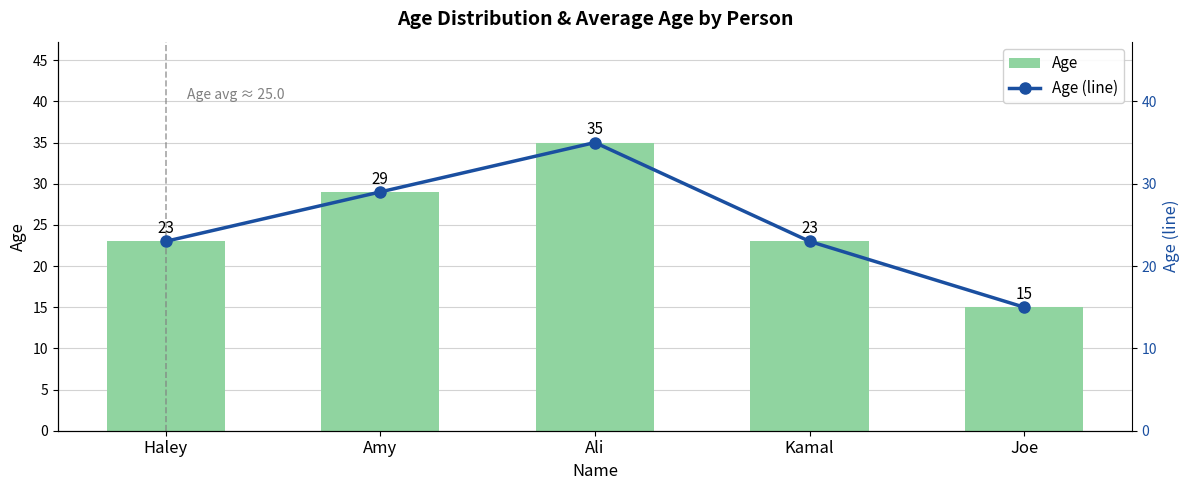

What are all the series names shown in the legend?

Age, Age (line)